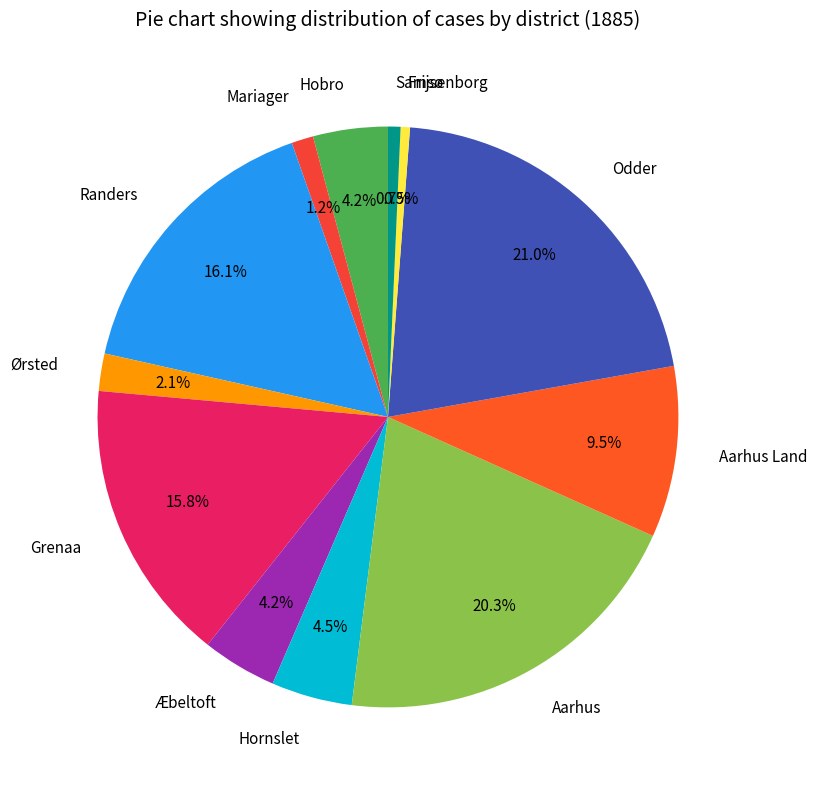

To the nearest percent, what is the difference between the Mariager and Odder slice percentages?

20%